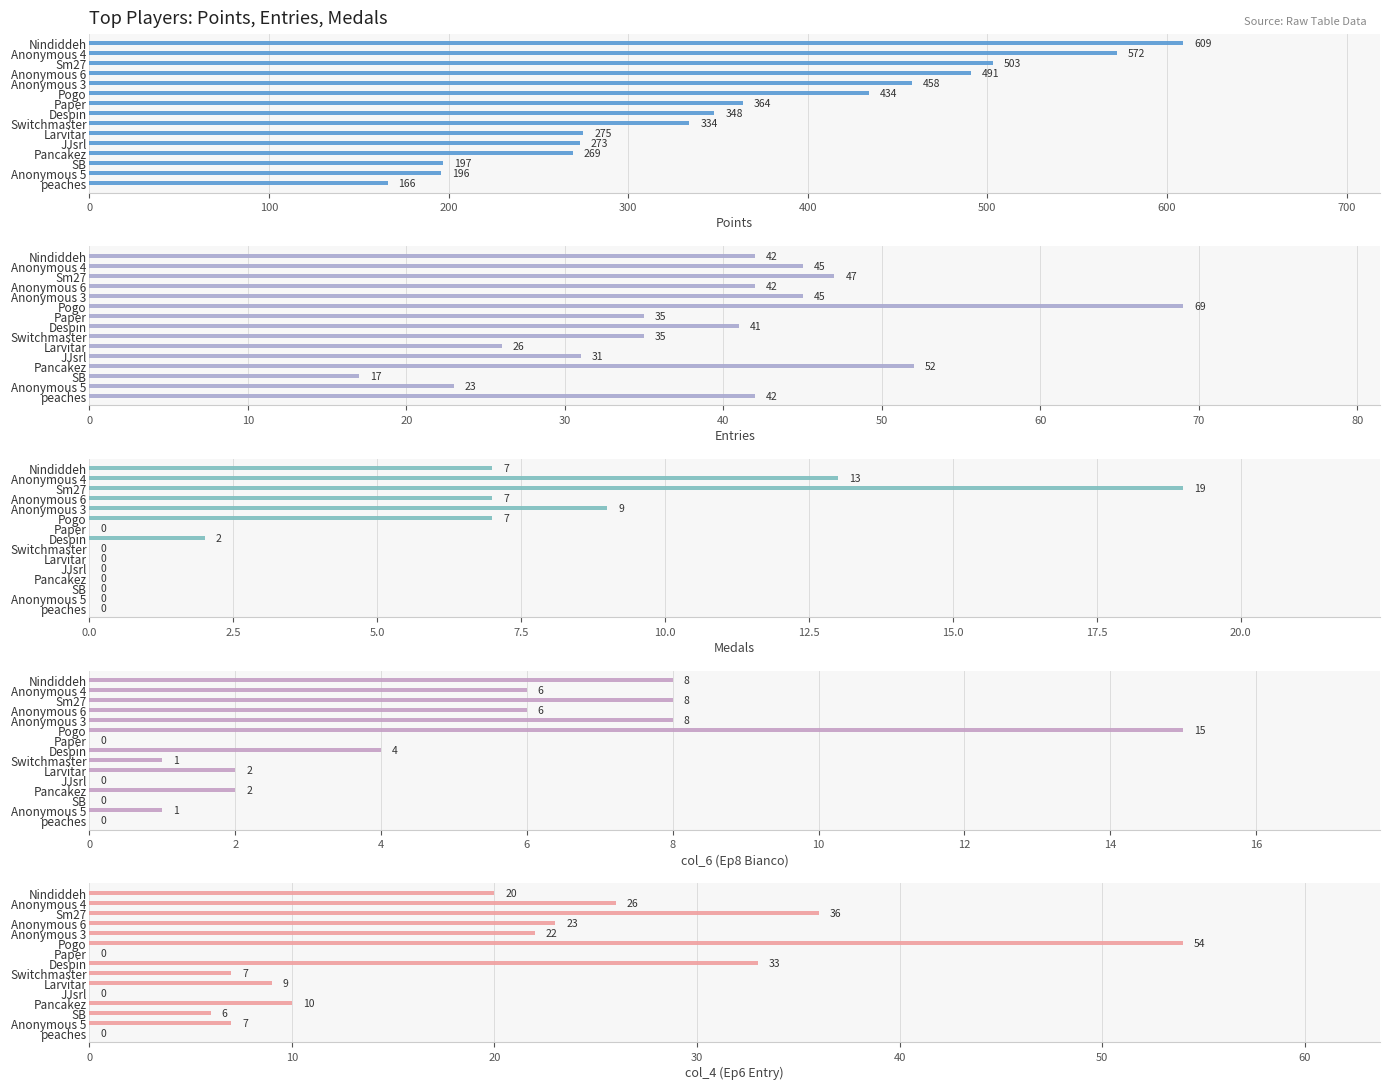

How many groups of bars are there?

15